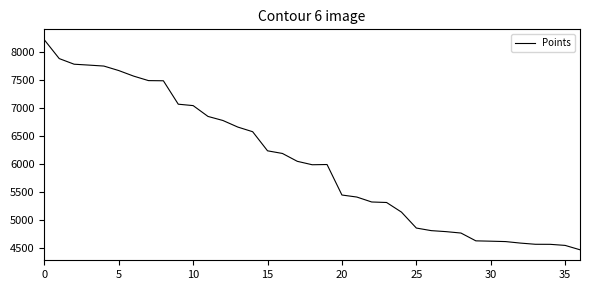

What is the difference between the maximum and minimum values?

3738